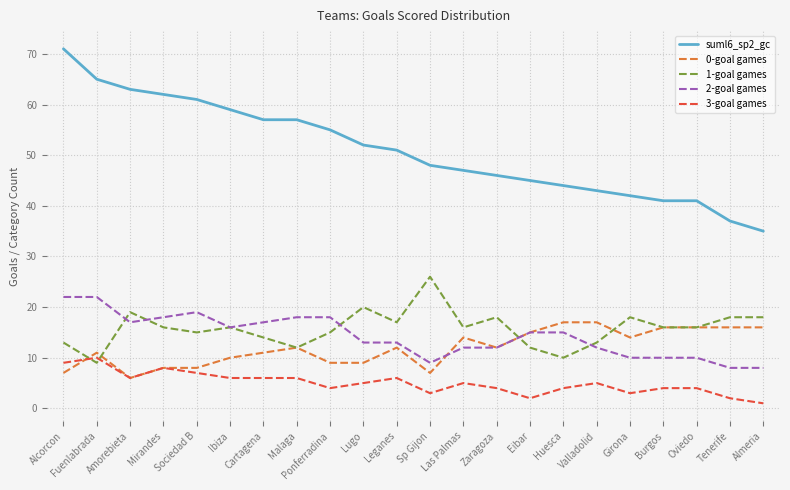

True or false: 0-goal games has a value of 7 at Sp Gijon.

True